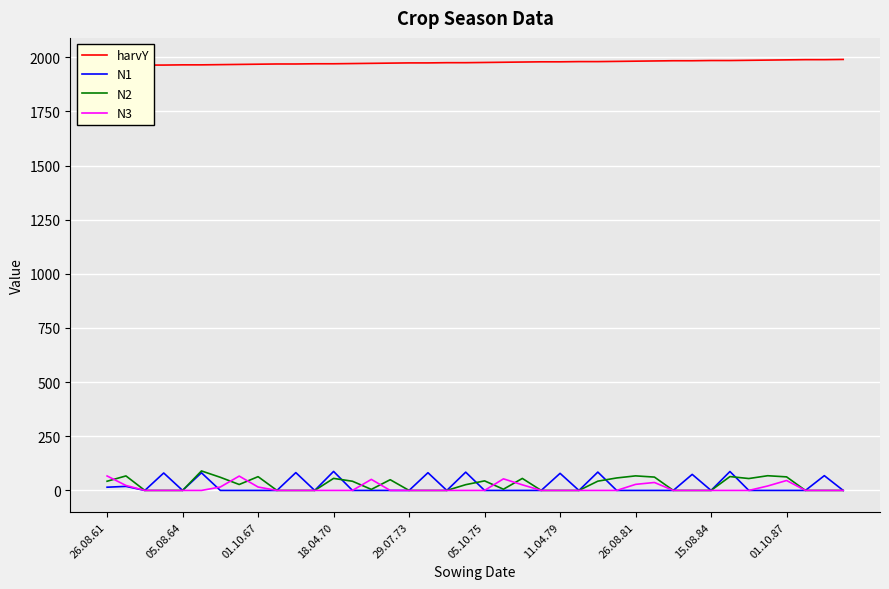

The N2 series shows 44.1 at 05.10.75. True or false?

True